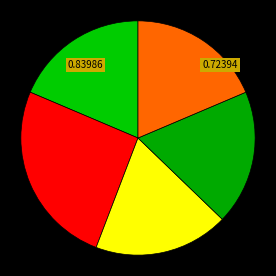

Count the number of slices in the pie.

5